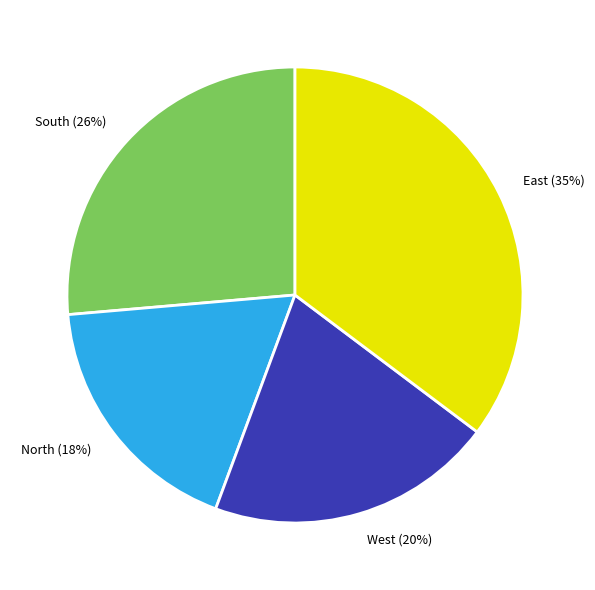

Is there any slice that represents more than half of the pie?

No